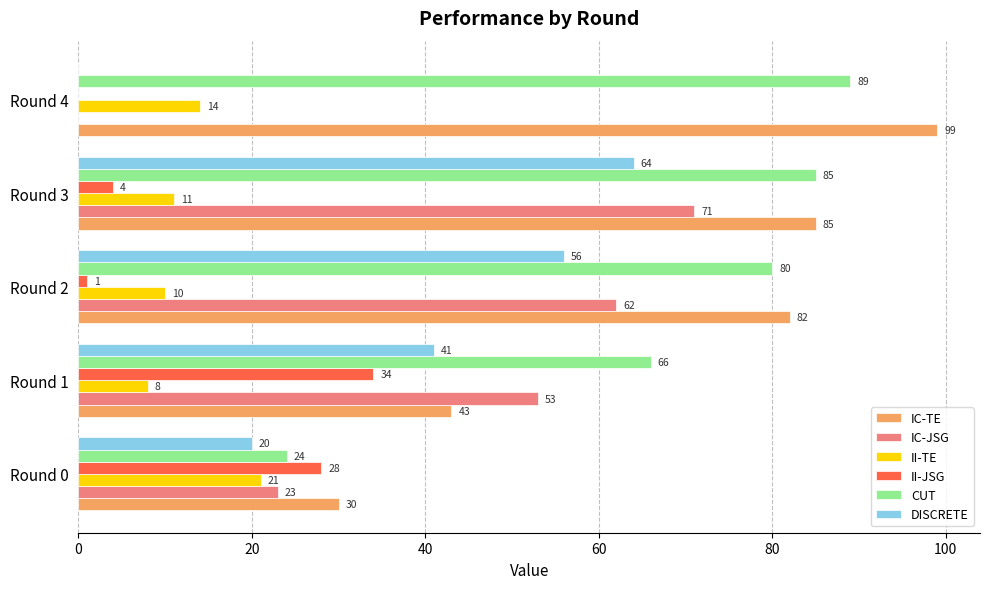

Which series has the largest range (max minus min)?

IC-JSG